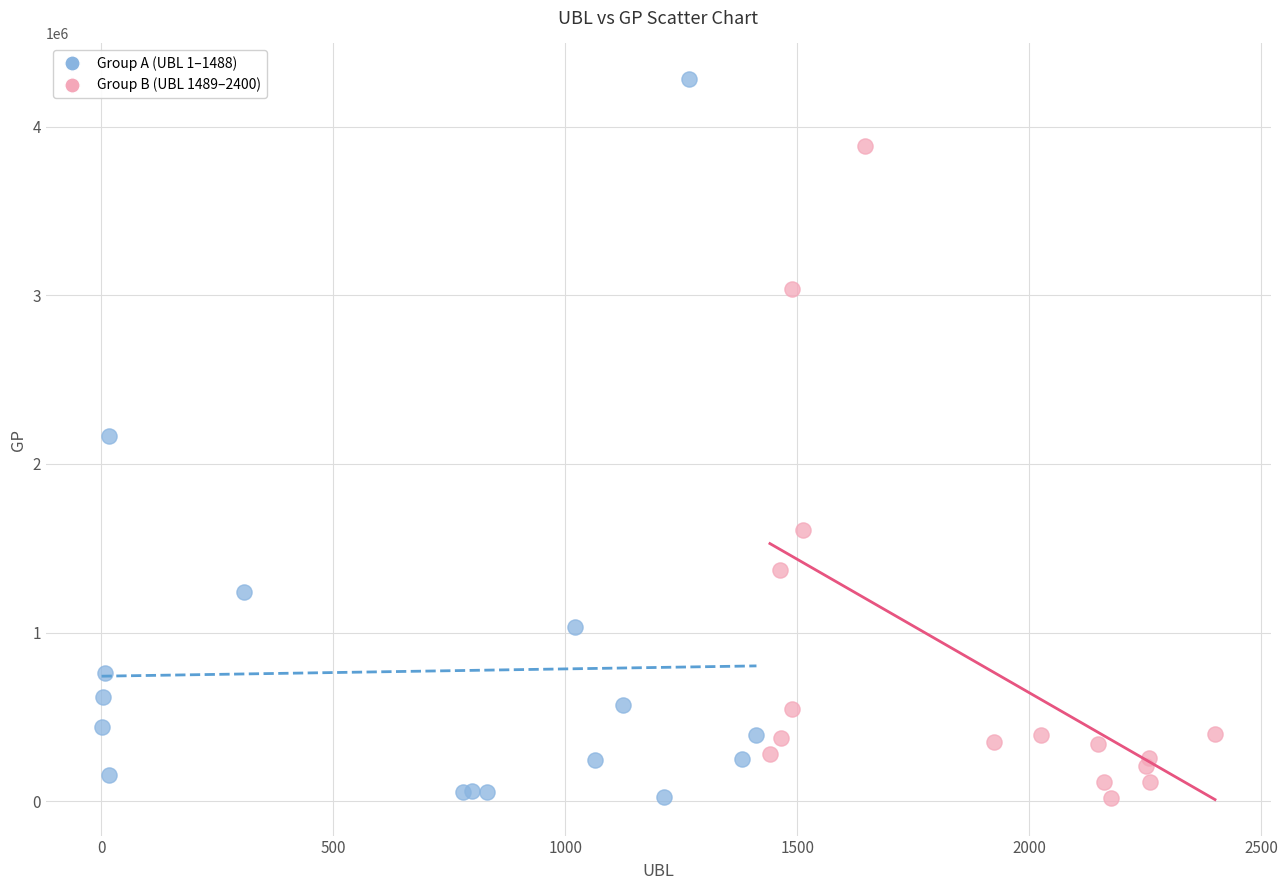

Which series contains the highest Y value?

Group A (UBL 1–1488)